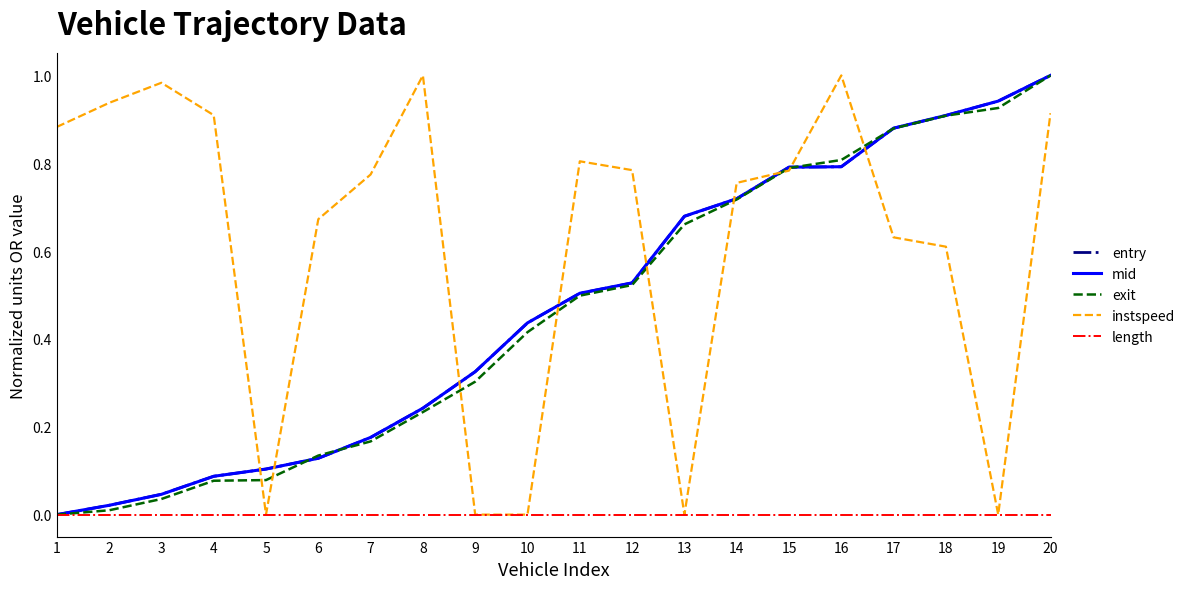

Between 10 and 11, which series saw the biggest shift?

instspeed